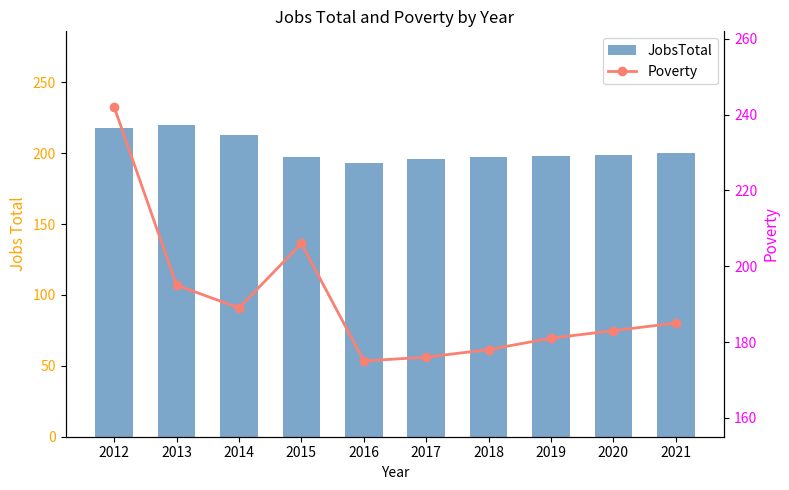

What is the difference between the second highest and minimum values in the JobsTotal series?

25